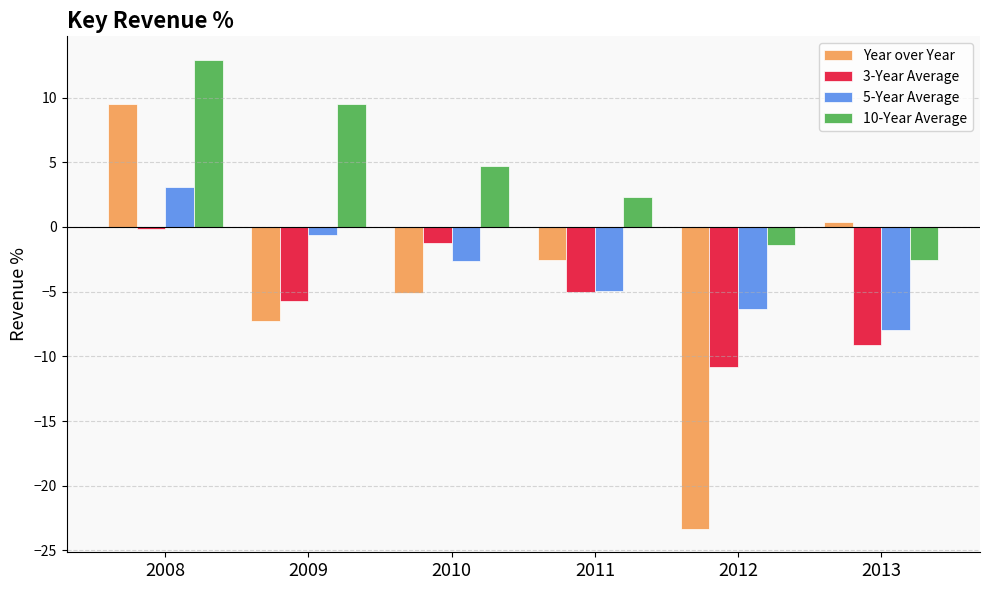

Which series has the widest spread of values?

Year over Year